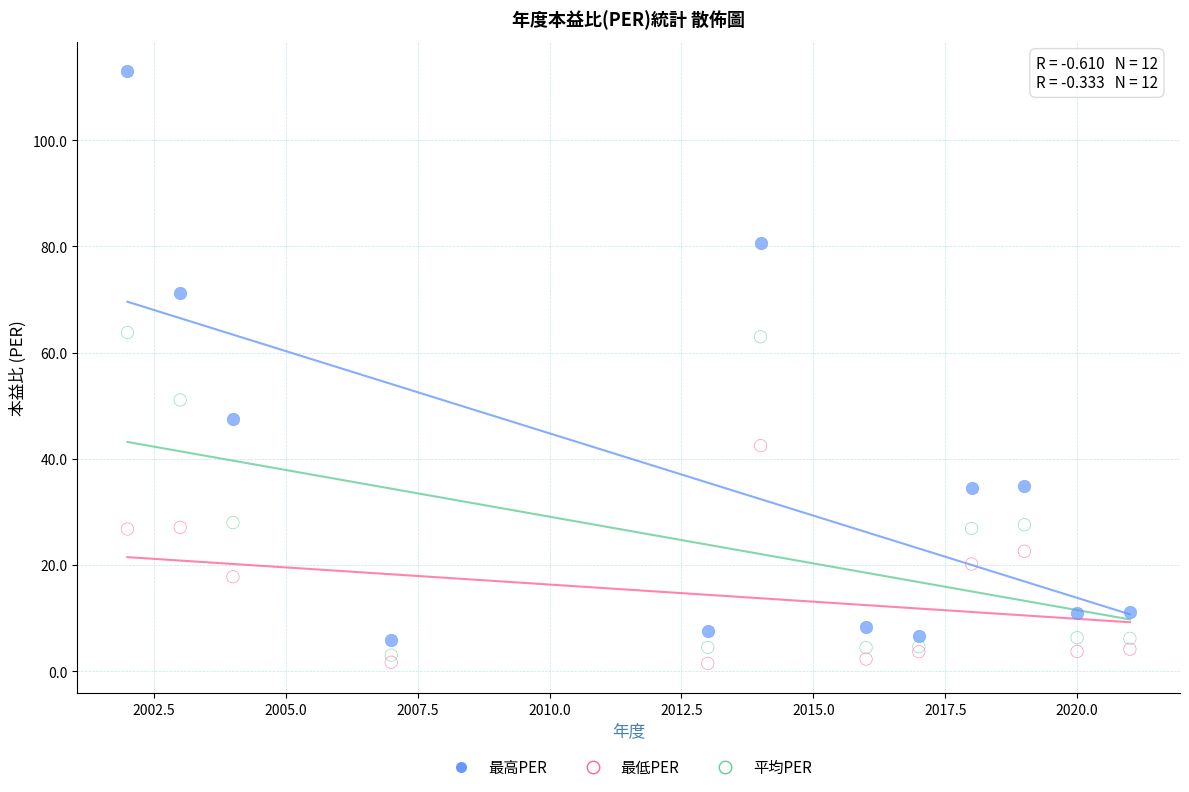

What are all the series names shown in the legend?

最高PER, 最低PER, 平均PER